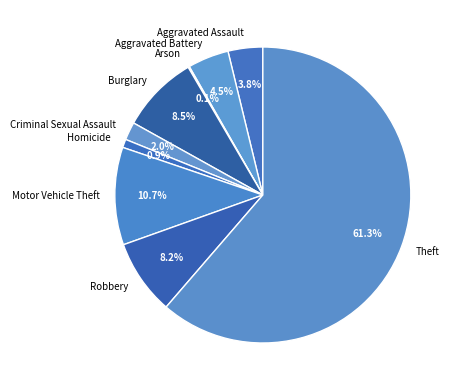

Which category has the biggest portion of the pie?

Theft